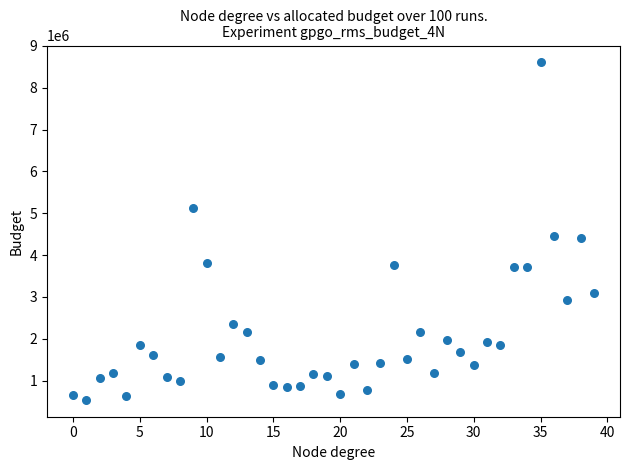

What is the range of Y values (max minus min)?

8066619